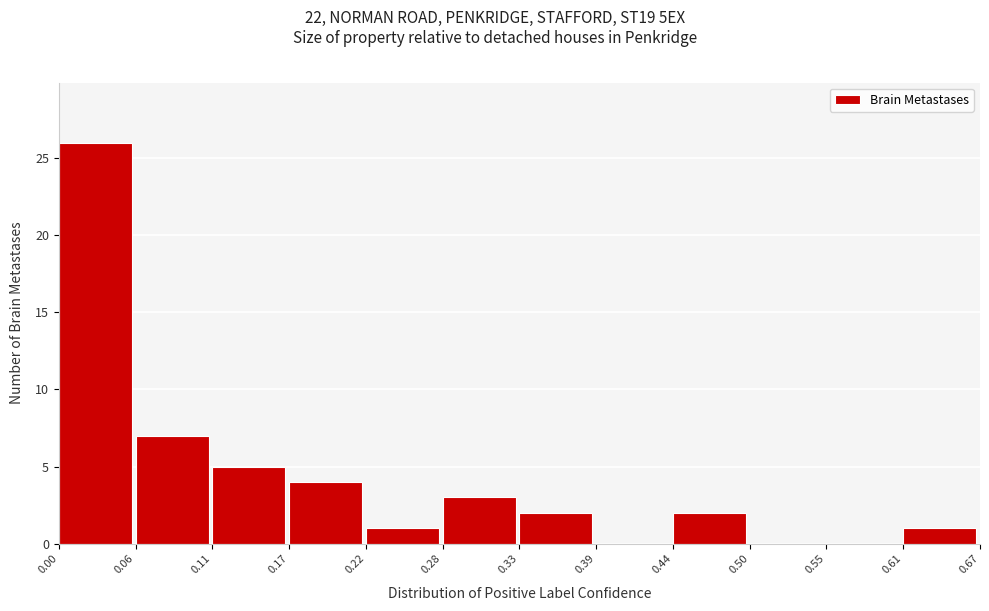

Reading left to right, transcribe this chart: for each bar, give the range it covers on the x-axis and its height. The values are not printed on the chart, so give them approximately, as read against the axis.

0.00 to 0.06: 26
0.06 to 0.11: 7
0.11 to 0.17: 5
0.17 to 0.22: 4
0.22 to 0.28: 1
0.28 to 0.33: 3
0.33 to 0.39: 2
0.39 to 0.44: 0
0.44 to 0.50: 2
0.50 to 0.55: 0
0.55 to 0.61: 0
0.61 to 0.67: 1